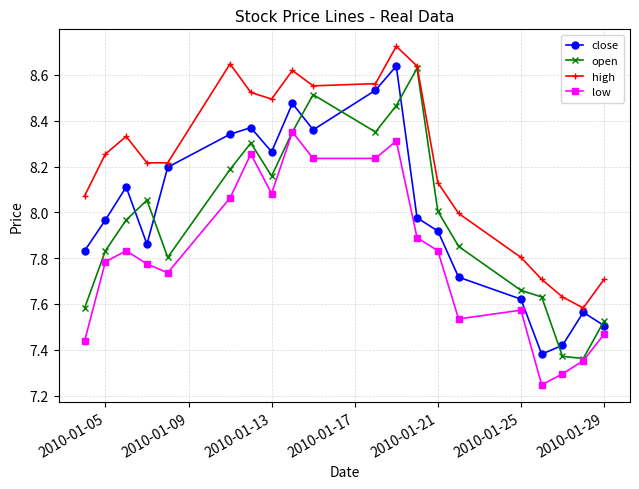

True or false: open and close intersect in this chart.

True